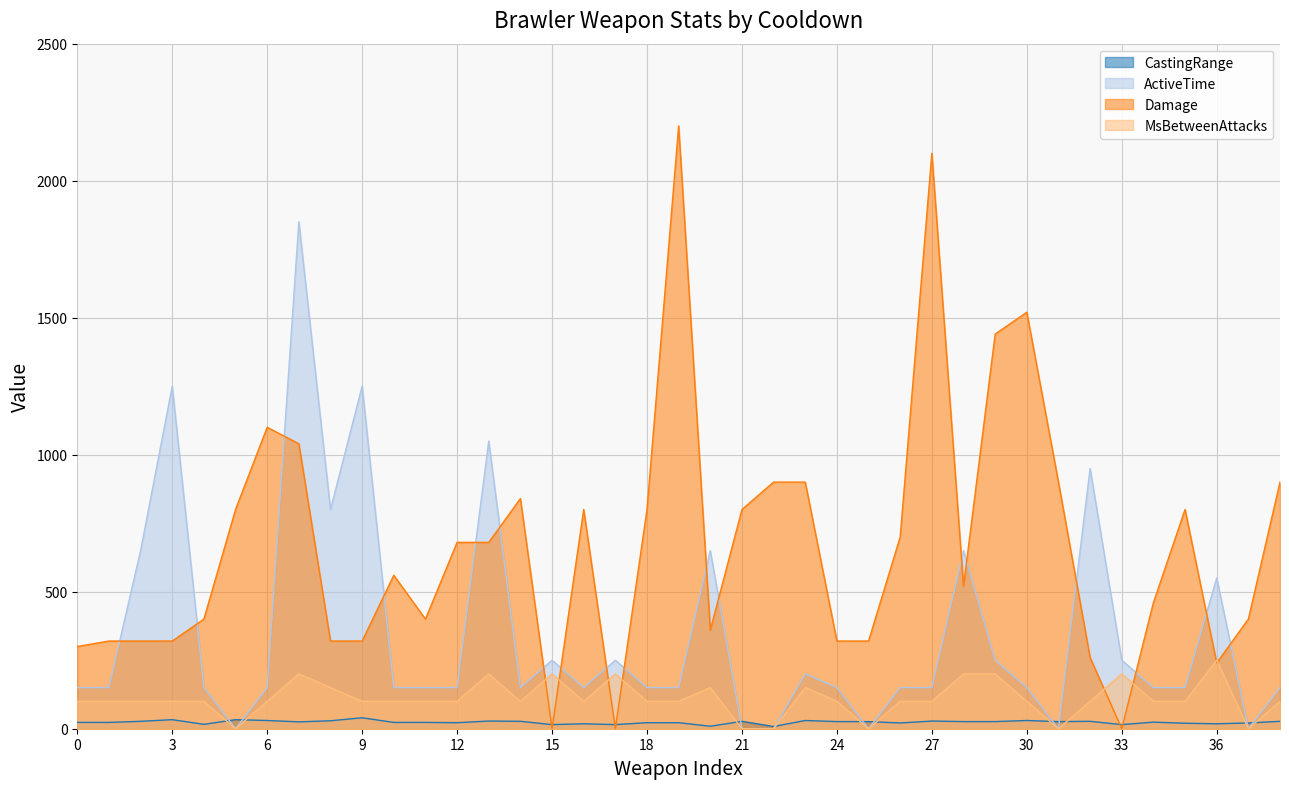

Which series has the largest range (max minus min)?

Damage